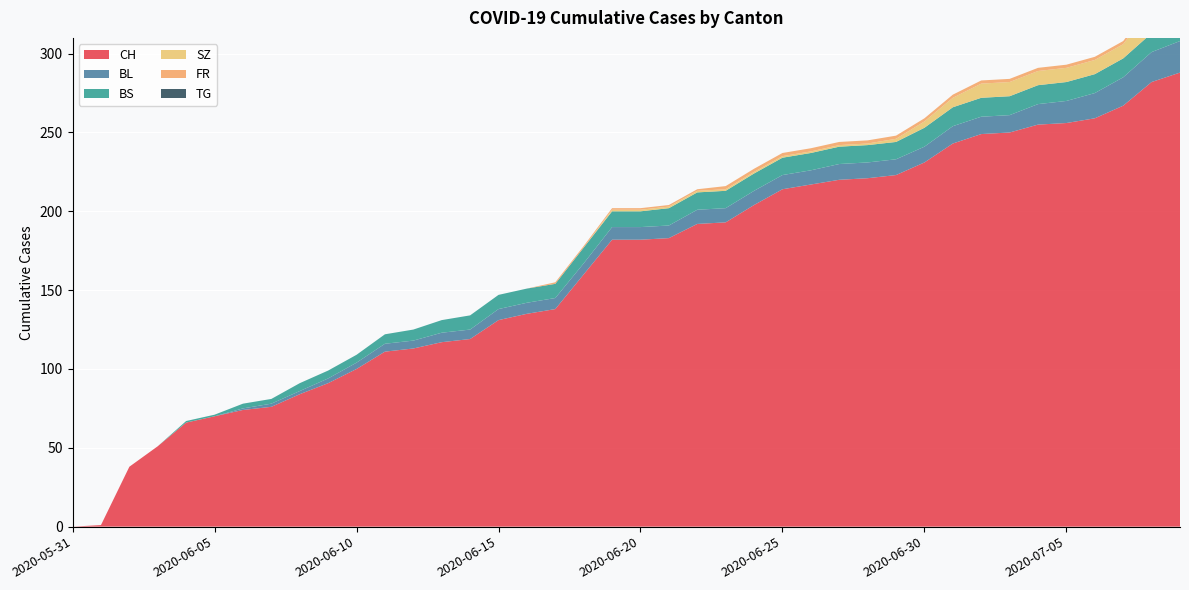

Reading left to right, transcribe all the data shown in this chart.

CH: 2020-05-31=0	2020-06-01=1	2020-06-02=38	2020-06-03=51	2020-06-04=66	2020-06-05=70	2020-06-06=74	2020-06-07=76	2020-06-08=84	2020-06-09=91	2020-06-10=100	2020-06-11=111	2020-06-12=113	2020-06-13=117	2020-06-14=119	2020-06-15=131	2020-06-16=135	2020-06-17=138	2020-06-18=160	2020-06-19=182	2020-06-20=182	2020-06-21=183	2020-06-22=192	2020-06-23=193	2020-06-24=204	2020-06-25=214	2020-06-26=217	2020-06-27=220	2020-06-28=221	2020-06-29=223	2020-06-30=231	2020-07-01=243	2020-07-02=249	2020-07-03=250	2020-07-04=255	2020-07-05=256	2020-07-06=259	2020-07-07=267	2020-07-08=282	2020-07-09=288
BL: 2020-05-31=0	2020-06-01=0	2020-06-02=0	2020-06-03=0	2020-06-04=0	2020-06-05=0	2020-06-06=1	2020-06-07=2	2020-06-08=2	2020-06-09=3	2020-06-10=4	2020-06-11=5	2020-06-12=5	2020-06-13=6	2020-06-14=6	2020-06-15=7	2020-06-16=7	2020-06-17=7	2020-06-18=7	2020-06-19=8	2020-06-20=8	2020-06-21=8	2020-06-22=9	2020-06-23=9	2020-06-24=9	2020-06-25=9	2020-06-26=9	2020-06-27=10	2020-06-28=10	2020-06-29=10	2020-06-30=10	2020-07-01=11	2020-07-02=11	2020-07-03=11	2020-07-04=13	2020-07-05=14	2020-07-06=16	2020-07-07=18	2020-07-08=19	2020-07-09=20
BS: 2020-05-31=0	2020-06-01=0	2020-06-02=0	2020-06-03=0	2020-06-04=1	2020-06-05=1	2020-06-06=3	2020-06-07=3	2020-06-08=5	2020-06-09=5	2020-06-10=5	2020-06-11=6	2020-06-12=7	2020-06-13=8	2020-06-14=9	2020-06-15=9	2020-06-16=9	2020-06-17=9	2020-06-18=10	2020-06-19=10	2020-06-20=10	2020-06-21=11	2020-06-22=11	2020-06-23=11	2020-06-24=11	2020-06-25=11	2020-06-26=11	2020-06-27=11	2020-06-28=11	2020-06-29=11	2020-06-30=12	2020-07-01=12	2020-07-02=12	2020-07-03=12	2020-07-04=12	2020-07-05=12	2020-07-06=12	2020-07-07=12	2020-07-08=12	2020-07-09=12
SZ: 2020-05-31=0	2020-06-01=0	2020-06-02=0	2020-06-03=0	2020-06-04=0	2020-06-05=0	2020-06-06=0	2020-06-07=0	2020-06-08=0	2020-06-09=0	2020-06-10=0	2020-06-11=0	2020-06-12=0	2020-06-13=0	2020-06-14=0	2020-06-15=0	2020-06-16=0	2020-06-17=0	2020-06-18=0	2020-06-19=1	2020-06-20=1	2020-06-21=1	2020-06-22=1	2020-06-23=1	2020-06-24=1	2020-06-25=1	2020-06-26=1	2020-06-27=1	2020-06-28=1	2020-06-29=2	2020-06-30=4	2020-07-01=6	2020-07-02=9	2020-07-03=9	2020-07-04=9	2020-07-05=9	2020-07-06=9	2020-07-07=9	2020-07-08=17	2020-07-09=17
FR: 2020-05-31=0	2020-06-01=0	2020-06-02=0	2020-06-03=0	2020-06-04=0	2020-06-05=0	2020-06-06=0	2020-06-07=0	2020-06-08=0	2020-06-09=0	2020-06-10=0	2020-06-11=0	2020-06-12=0	2020-06-13=0	2020-06-14=0	2020-06-15=0	2020-06-16=0	2020-06-17=1	2020-06-18=1	2020-06-19=1	2020-06-20=1	2020-06-21=1	2020-06-22=1	2020-06-23=2	2020-06-24=2	2020-06-25=2	2020-06-26=2	2020-06-27=2	2020-06-28=2	2020-06-29=2	2020-06-30=2	2020-07-01=2	2020-07-02=2	2020-07-03=2	2020-07-04=2	2020-07-05=2	2020-07-06=2	2020-07-07=2	2020-07-08=2	2020-07-09=2
TG: 2020-05-31=0	2020-06-01=0	2020-06-02=0	2020-06-03=0	2020-06-04=0	2020-06-05=0	2020-06-06=0	2020-06-07=0	2020-06-08=0	2020-06-09=0	2020-06-10=0	2020-06-11=0	2020-06-12=0	2020-06-13=0	2020-06-14=0	2020-06-15=0	2020-06-16=0	2020-06-17=0	2020-06-18=0	2020-06-19=0	2020-06-20=0	2020-06-21=0	2020-06-22=0	2020-06-23=0	2020-06-24=0	2020-06-25=0	2020-06-26=0	2020-06-27=0	2020-06-28=0	2020-06-29=0	2020-06-30=0	2020-07-01=0	2020-07-02=0	2020-07-03=0	2020-07-04=0	2020-07-05=0	2020-07-06=0	2020-07-07=0	2020-07-08=0	2020-07-09=0